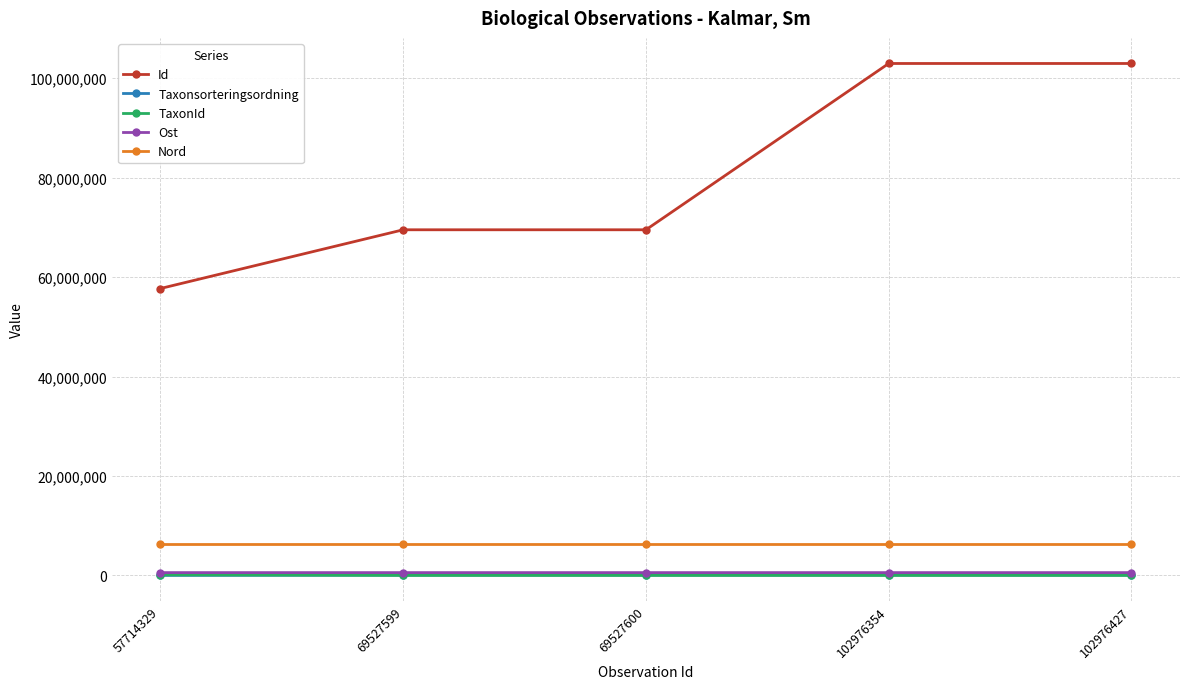

True or false: Id and Nord cross at least once.

False